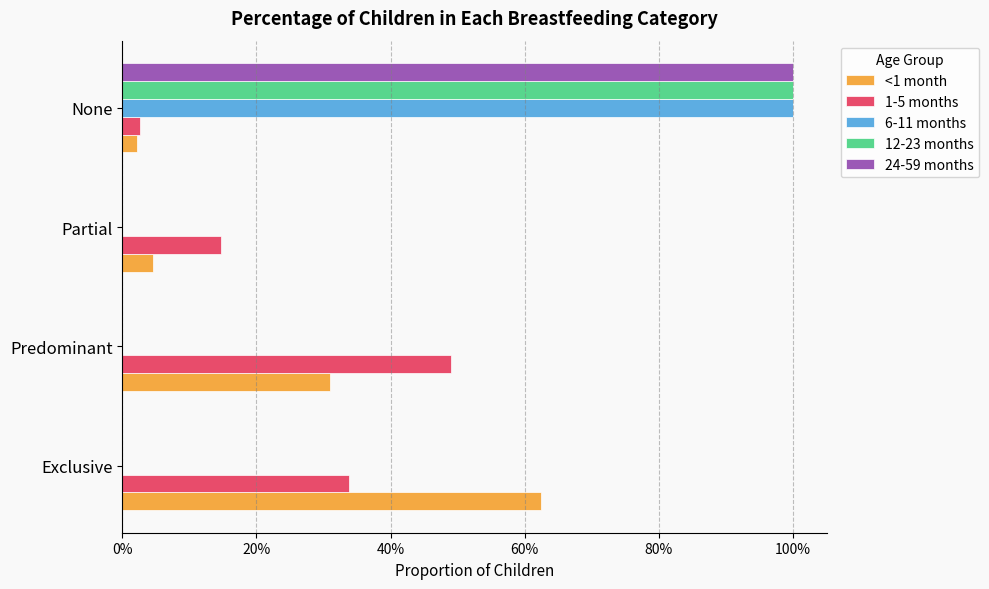

What are all the series names shown in the legend?

<1 month, 1-5 months, 6-11 months, 12-23 months, 24-59 months